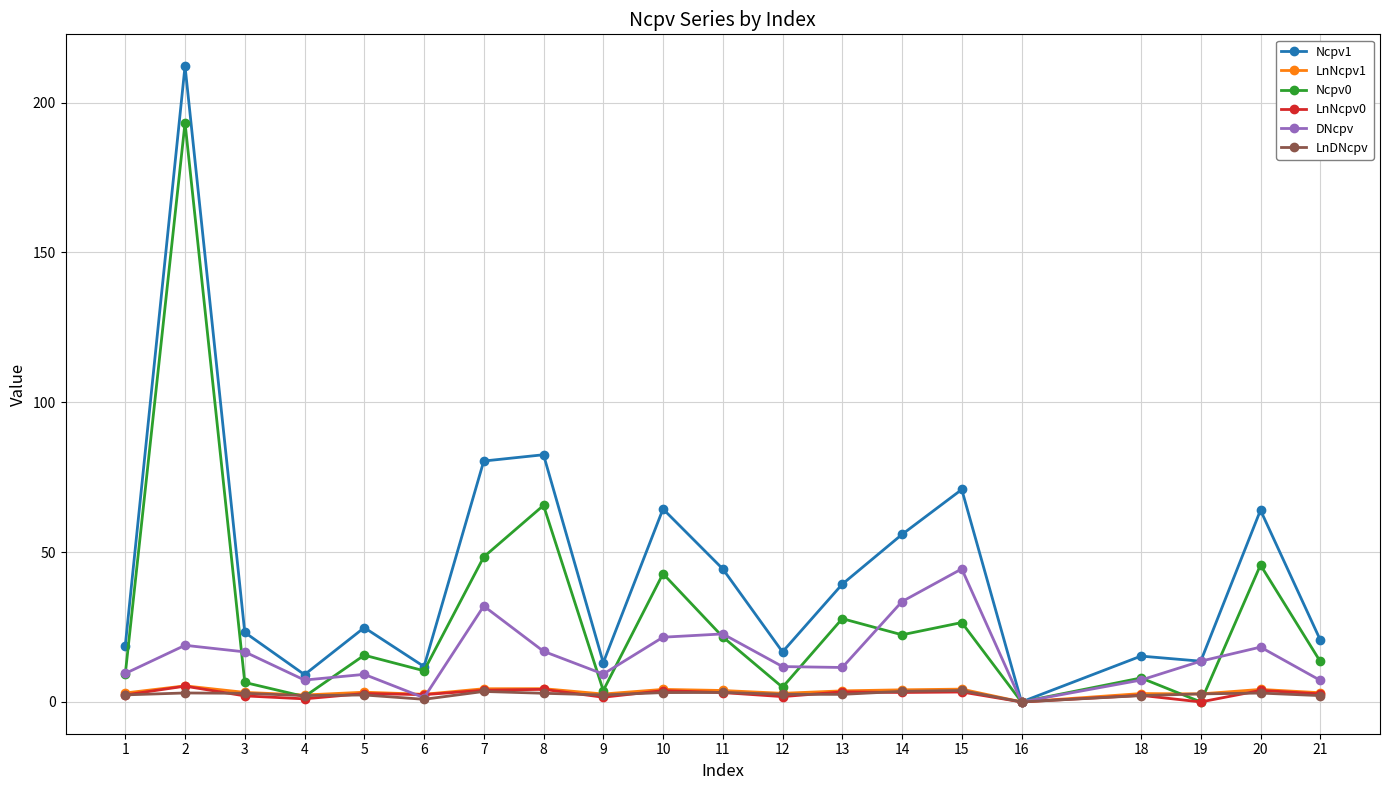

The DNcpv series shows 9.5 at 1. True or false?

True